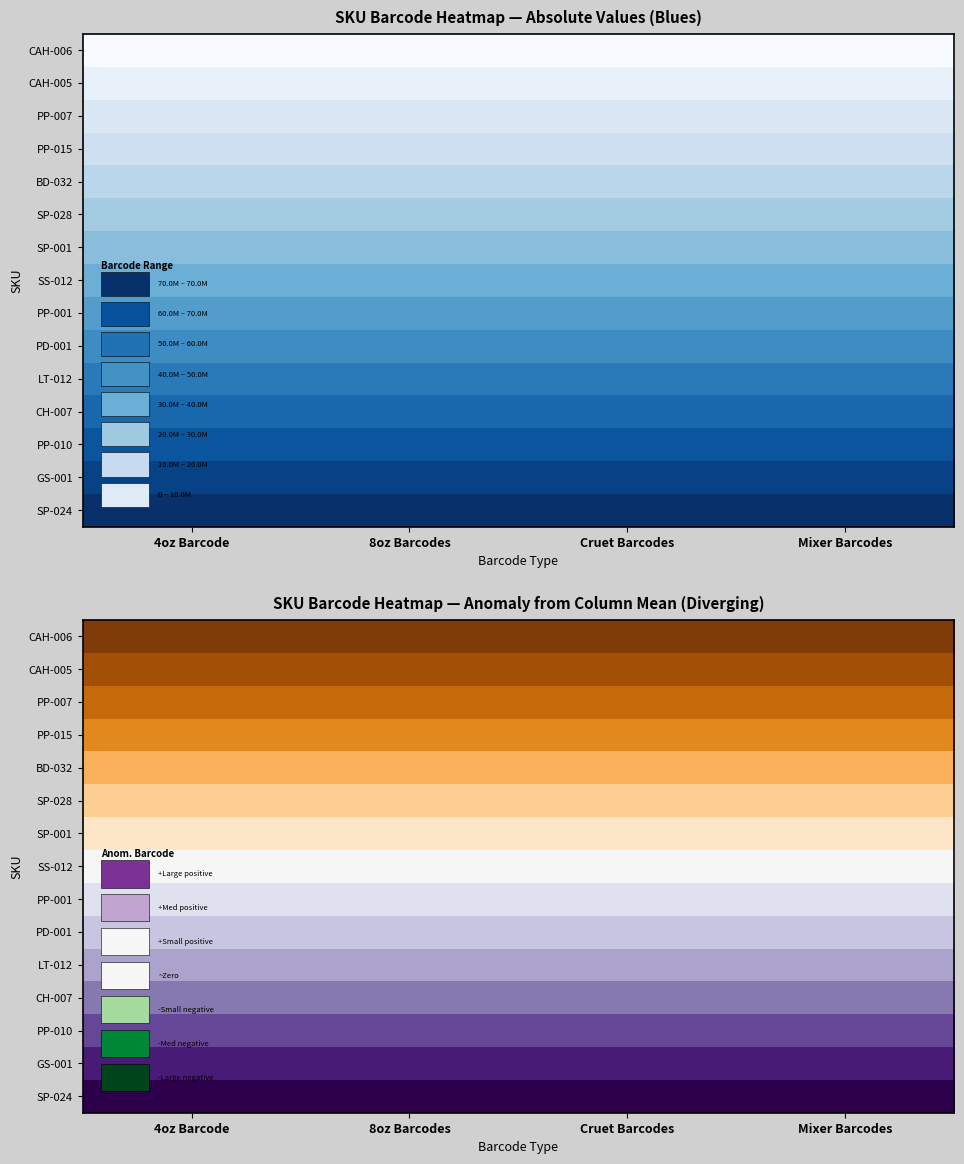

Which label corresponds to the smallest value in the chart?

4oz Barcode